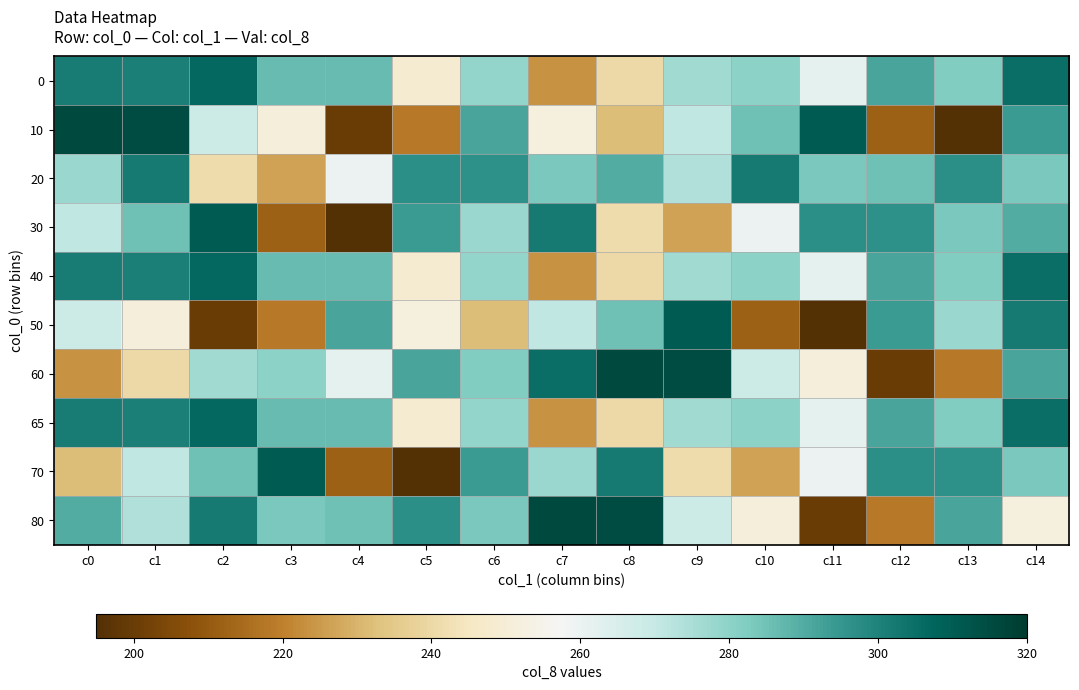

Between c1 and c13, which is larger?

c1